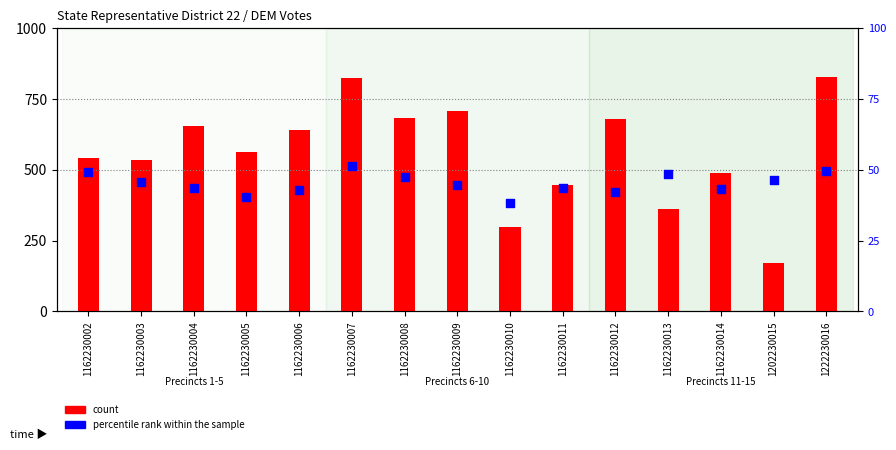

What is the total value across all series at 1202230015?

218.4